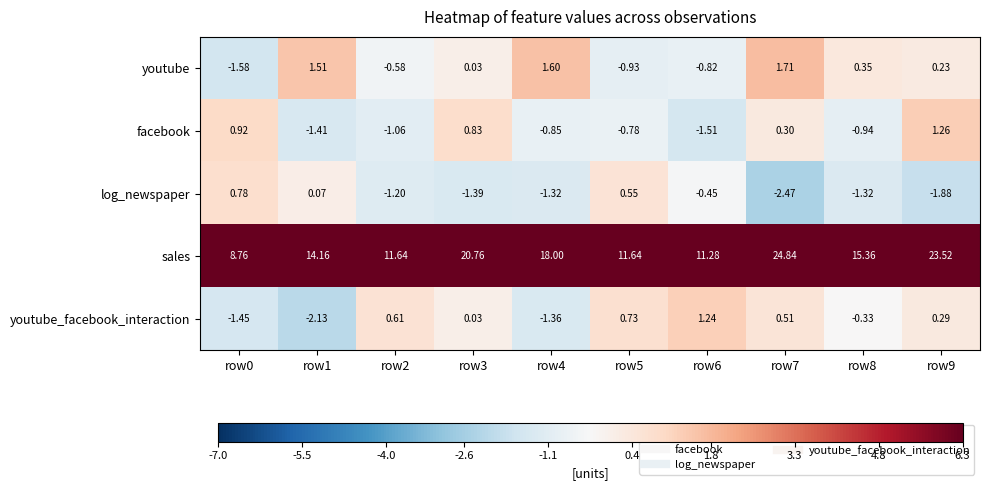

What is the total value across all series at row9?

23.4